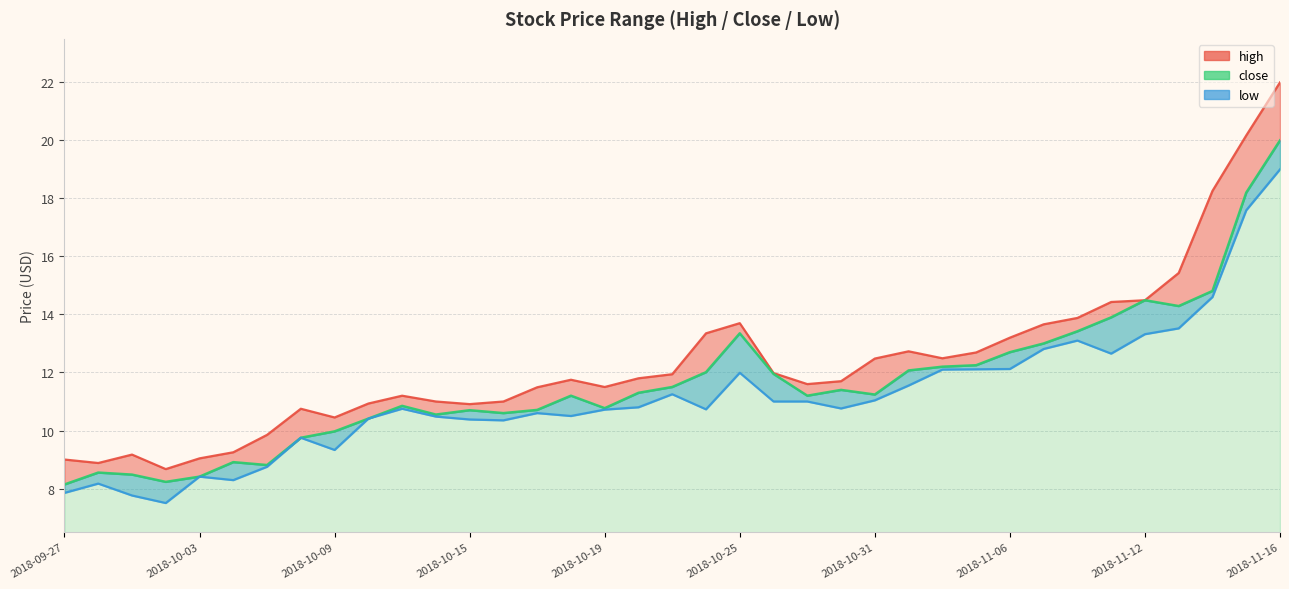

At 2018-10-04, list the series in order from smallest to largest.

low, close, high